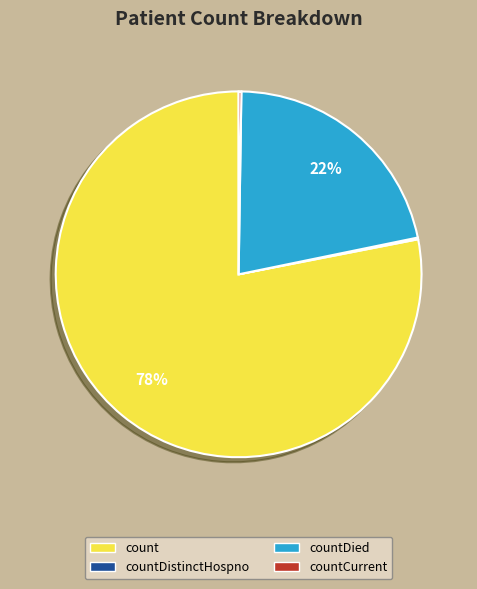

To the nearest percent, what is the average slice percentage?

25%